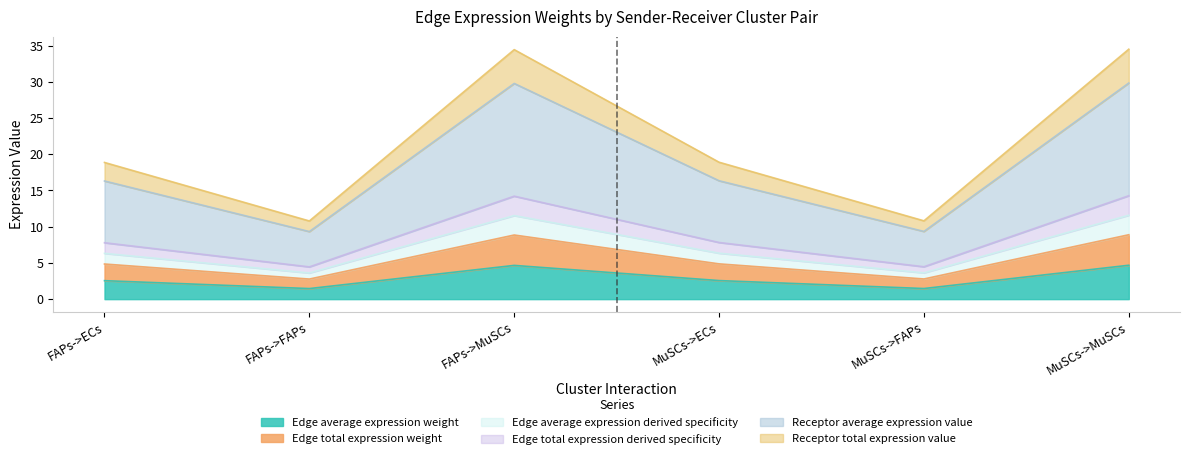

True or false: Edge average expression weight has a value of 2.6 at MuSCs->ECs.

True